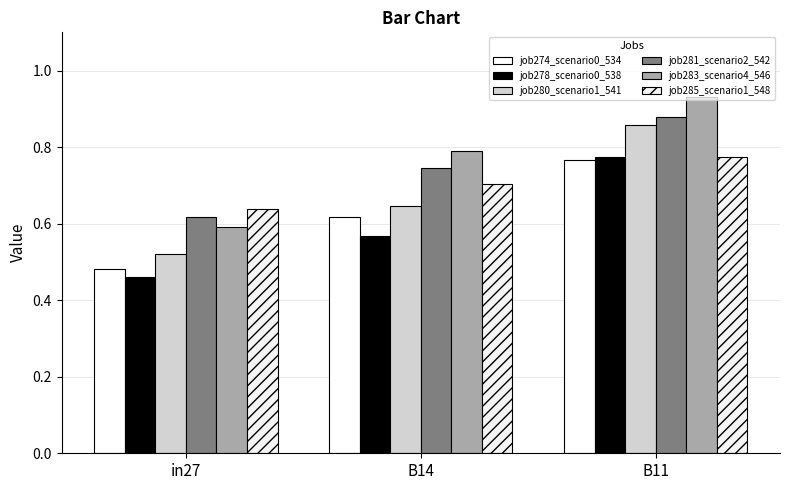

What is the difference between the job280_scenario1_541 values at B14 and B11?

0.2